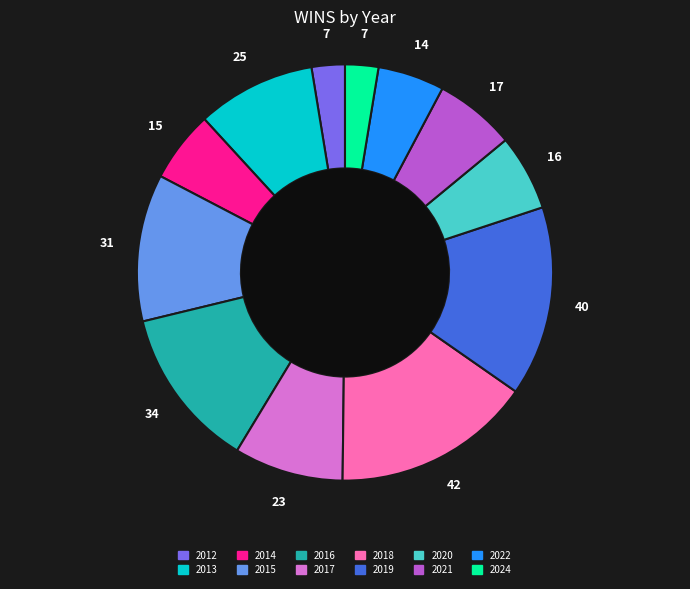

Combined, do 2024 and 2022 account for over 50%?

No